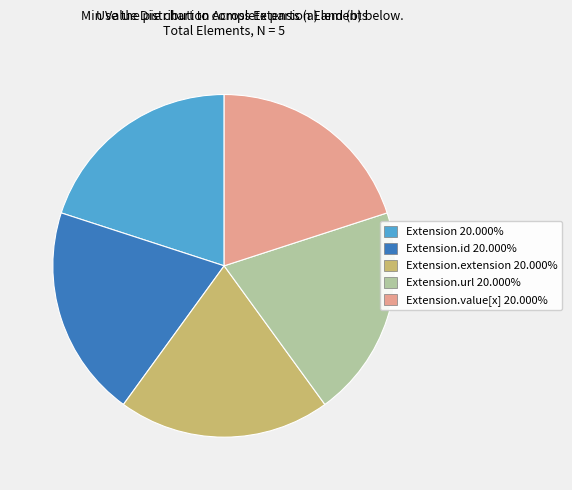

Is there a majority slice in this chart?

No